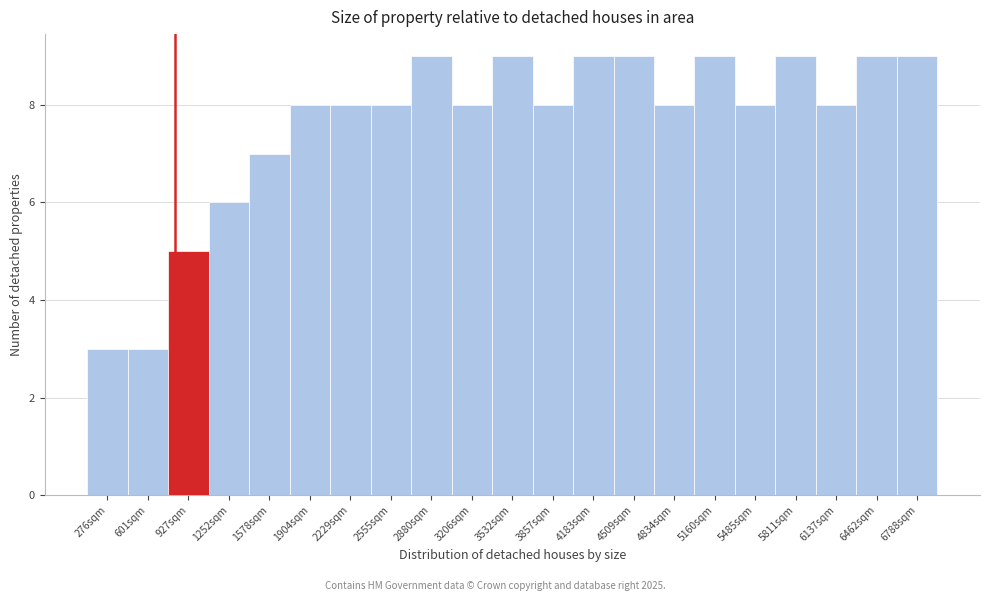

Reading left to right, list all the values displayed in this chart.

3	3	5	6	7	8	8	8	9	8	9	8	9	9	8	9	8	9	8	9	9